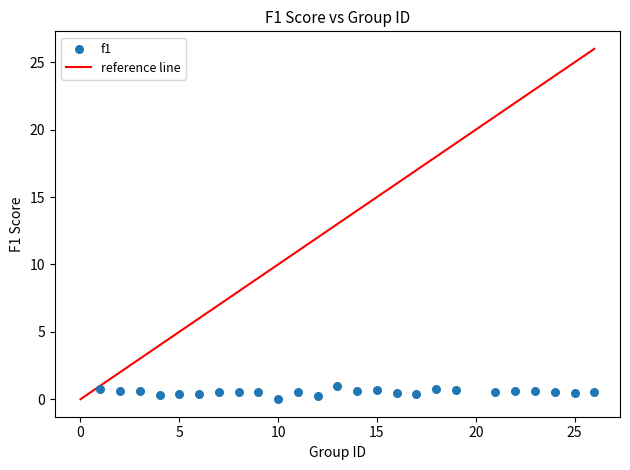

What is the range of X values (max minus min)?

25.0